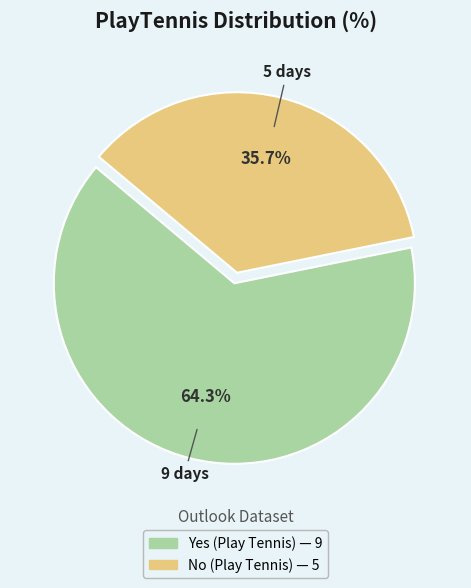

Is there a majority slice in this chart?

Yes